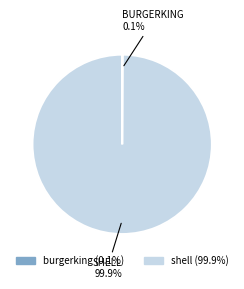

Is there any slice that represents more than half of the pie?

Yes